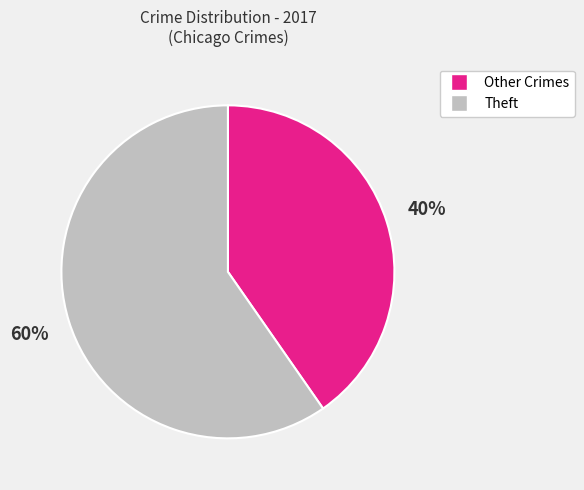

How many slices are in this pie chart?

2